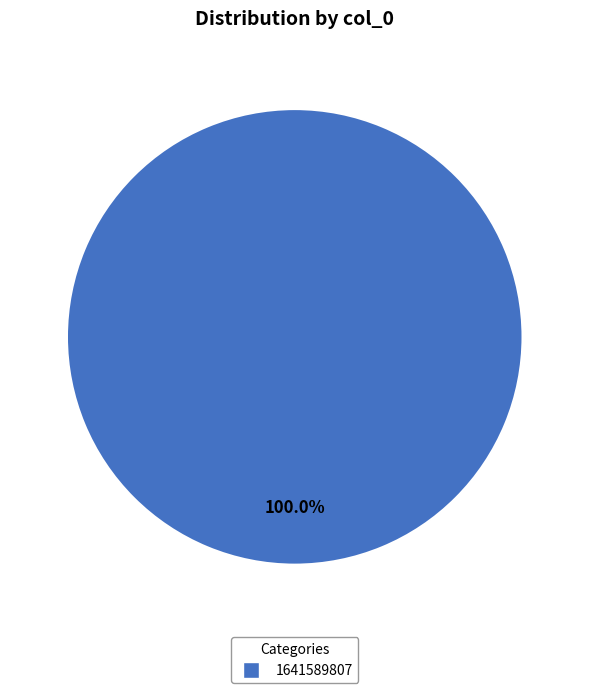

Is there a majority slice in this chart?

Yes